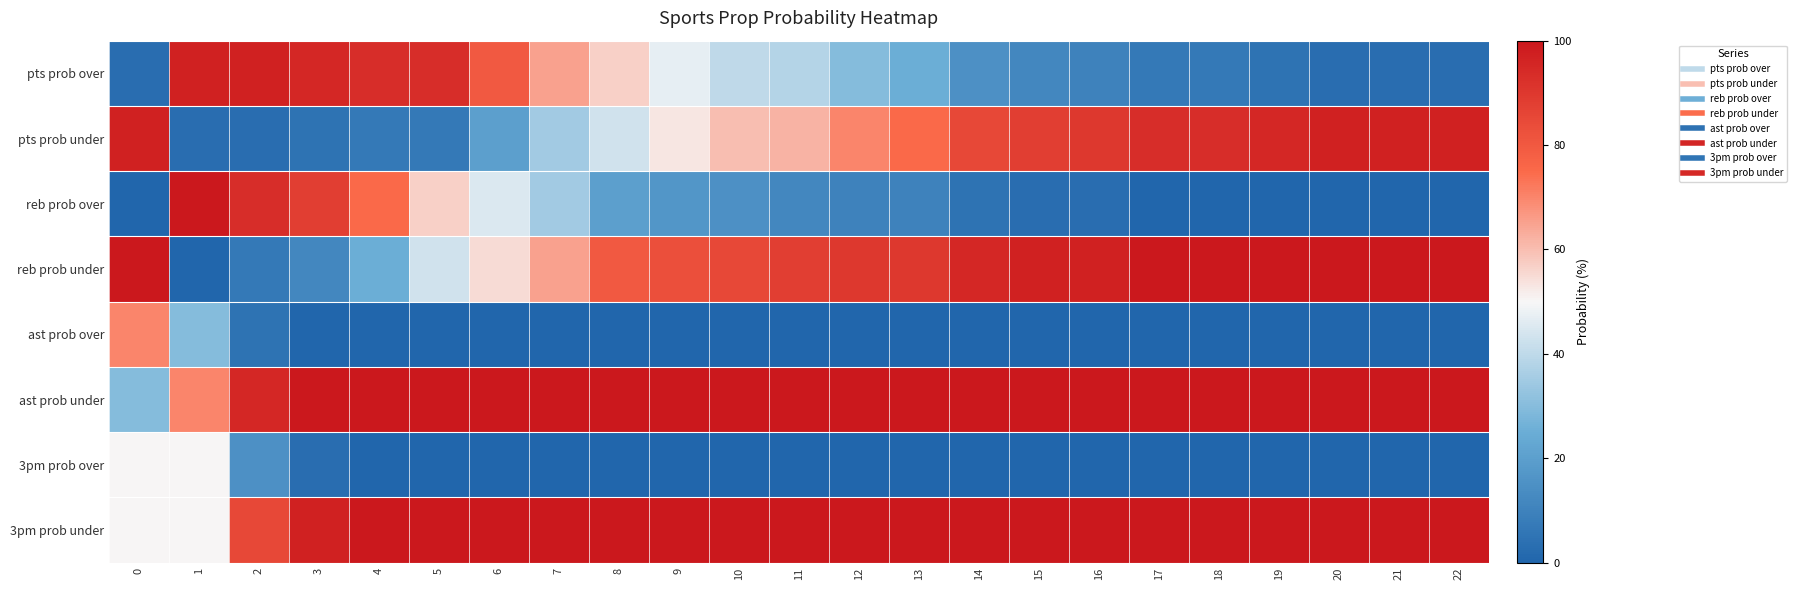

Reading left to right, what are all the values shown in this chart?

pts prob over: 0=3	1=97	2=97	3=95	4=93	5=93	6=80	7=65	8=57	9=47	10=40	11=38	12=30	13=25	14=15	15=12	16=10	17=7	18=7	19=5	20=3	21=3	22=3
pts prob under: 0=97	1=3	2=3	3=5	4=7	5=7	6=20	7=35	8=43	9=53	10=60	11=62	12=70	13=75	14=85	15=88	16=90	17=93	18=93	19=95	20=97	21=97	22=97
reb prob over: 0=0	1=100	2=93	3=88	4=75	5=57	6=45	7=35	8=20	9=17	10=15	11=12	12=10	13=10	14=5	15=3	16=3	17=0	18=0	19=0	20=0	21=0	22=0
reb prob under: 0=100	1=0	2=7	3=12	4=25	5=43	6=55	7=65	8=80	9=83	10=85	11=88	12=90	13=90	14=95	15=97	16=97	17=100	18=100	19=100	20=100	21=100	22=100
ast prob over: 0=70	1=30	2=5	3=0	4=0	5=0	6=0	7=0	8=0	9=0	10=0	11=0	12=0	13=0	14=0	15=0	16=0	17=0	18=0	19=0	20=0	21=0	22=0
ast prob under: 0=30	1=70	2=95	3=100	4=100	5=100	6=100	7=100	8=100	9=100	10=100	11=100	12=100	13=100	14=100	15=100	16=100	17=100	18=100	19=100	20=100	21=100	22=100
3pm prob over: 0=50	1=50	2=15	3=3	4=0	5=0	6=0	7=0	8=0	9=0	10=0	11=0	12=0	13=0	14=0	15=0	16=0	17=0	18=0	19=0	20=0	21=0	22=0
3pm prob under: 0=50	1=50	2=85	3=97	4=100	5=100	6=100	7=100	8=100	9=100	10=100	11=100	12=100	13=100	14=100	15=100	16=100	17=100	18=100	19=100	20=100	21=100	22=100